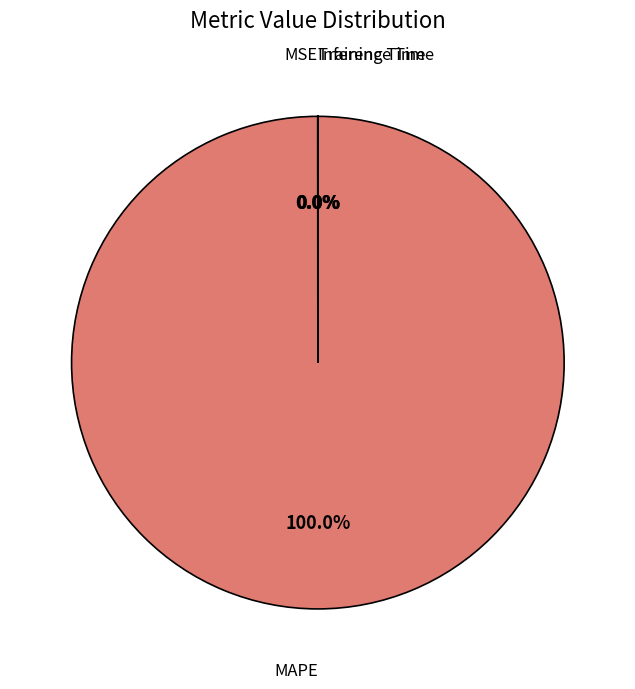

Is there any slice that represents more than half of the pie?

Yes